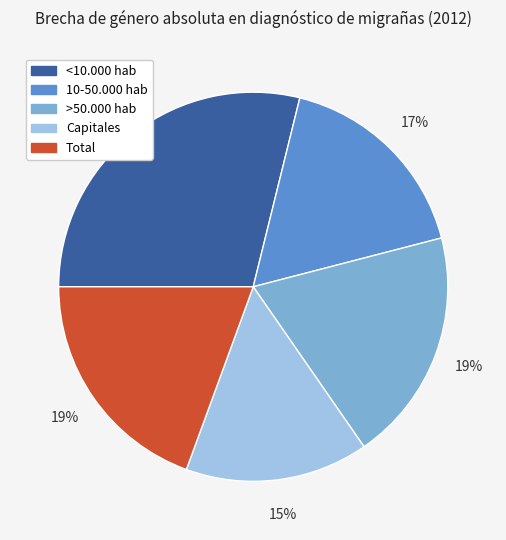

Is there any slice that represents more than half of the pie?

No